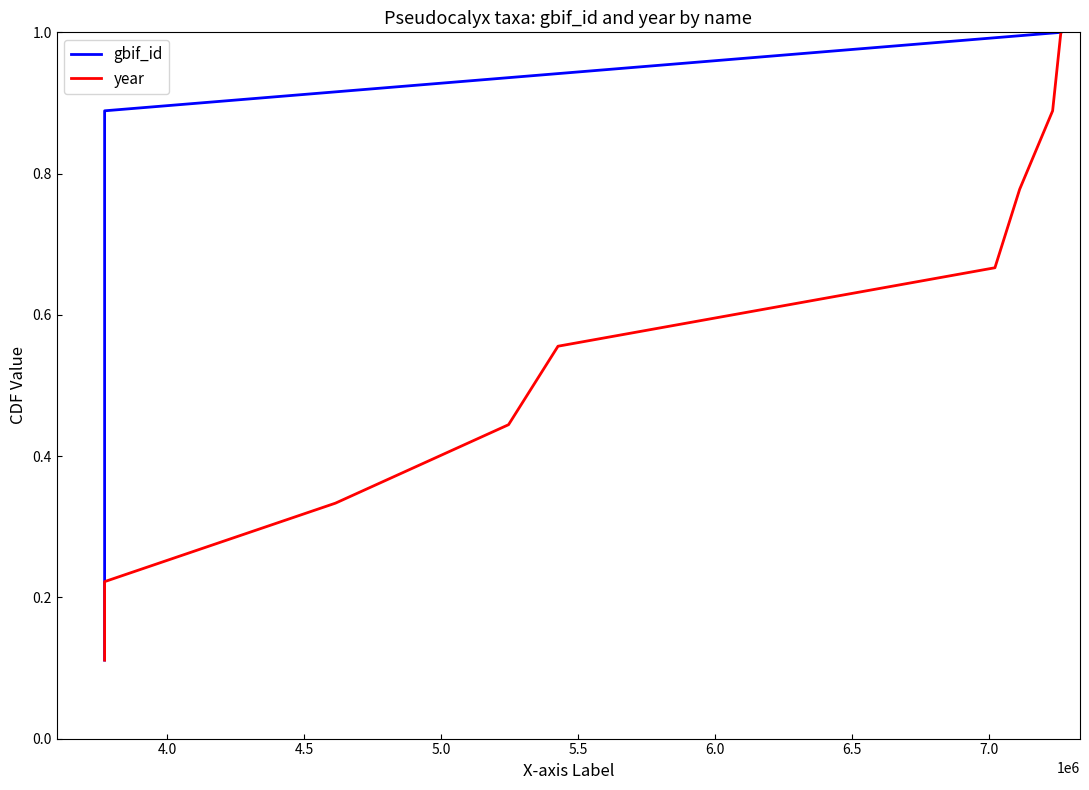

Reading right to left, extract all data points from this chart.

gbif_id: 1.0	0.9	0.8	0.7	0.6	0.4	0.3	0.2	0.1
year: 1.0	0.9	0.8	0.7	0.6	0.4	0.3	0.2	0.1